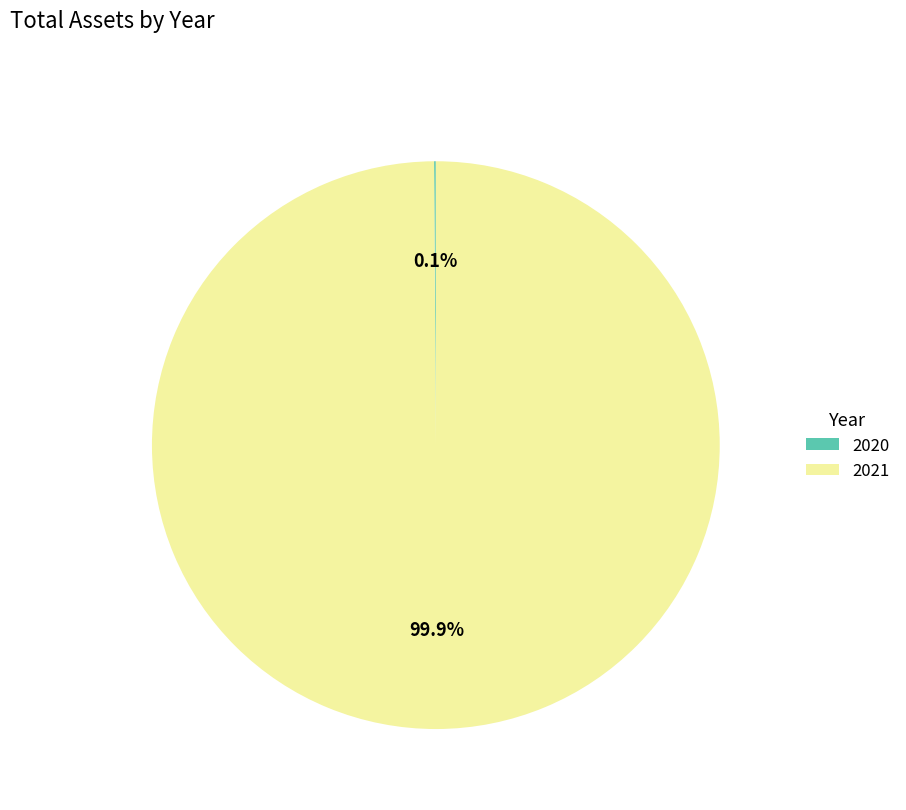

Is it true that 2021 is 100% of the pie?

True